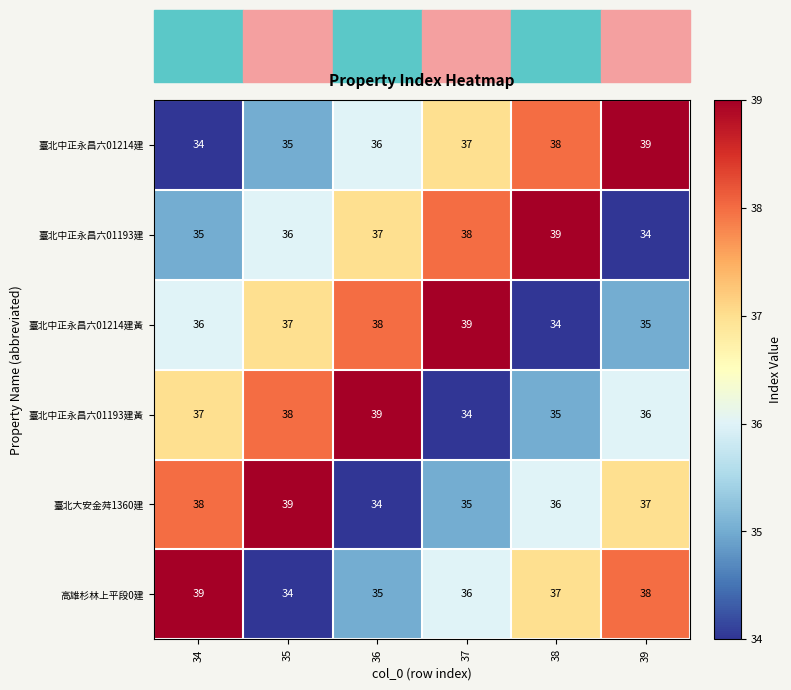

The value of 高雄杉林上平段0建 at 38 is 65. True or false?

False